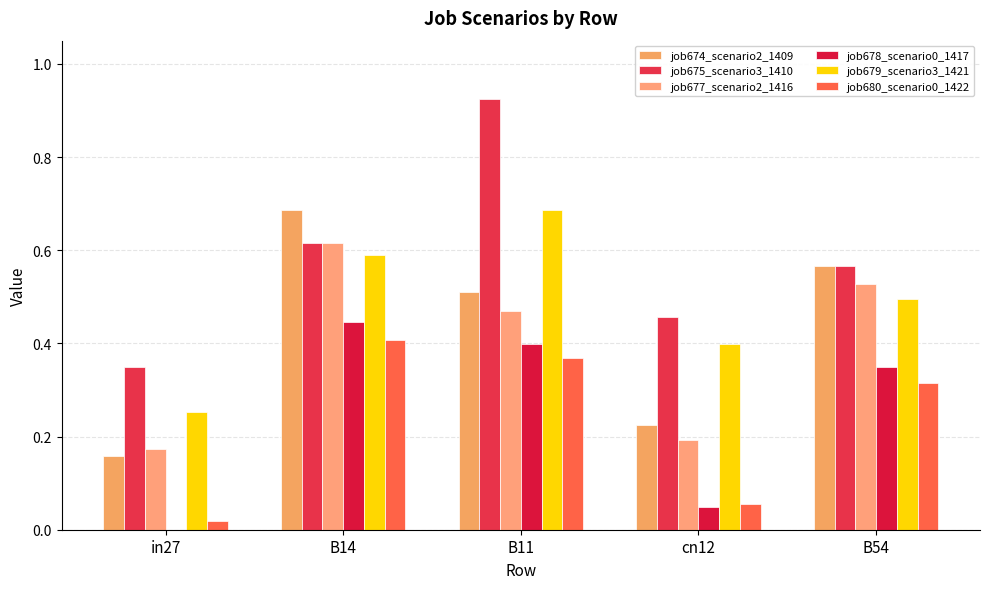

Is the value of job674_scenario2_1409 at B11 greater than the value of job680_scenario0_1422 at B11?

Yes